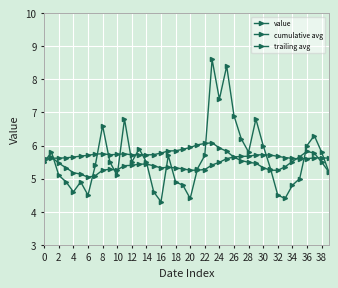

How many lines are shown in the chart?

3